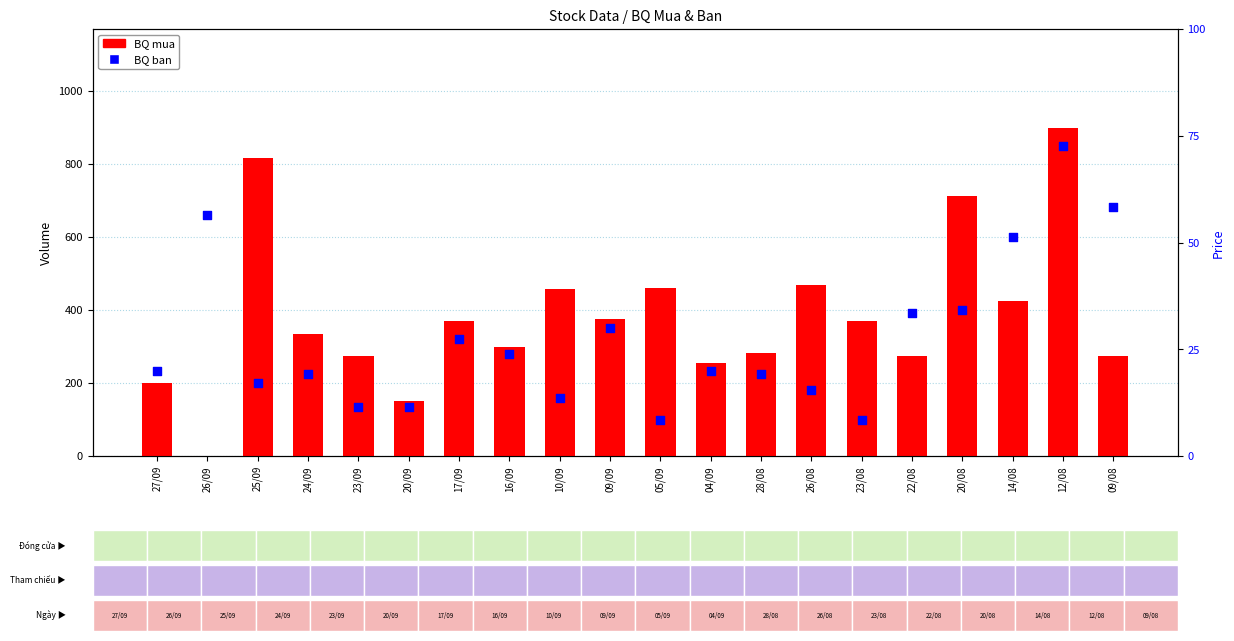

Which series has the largest total across all categories?

BQ mua